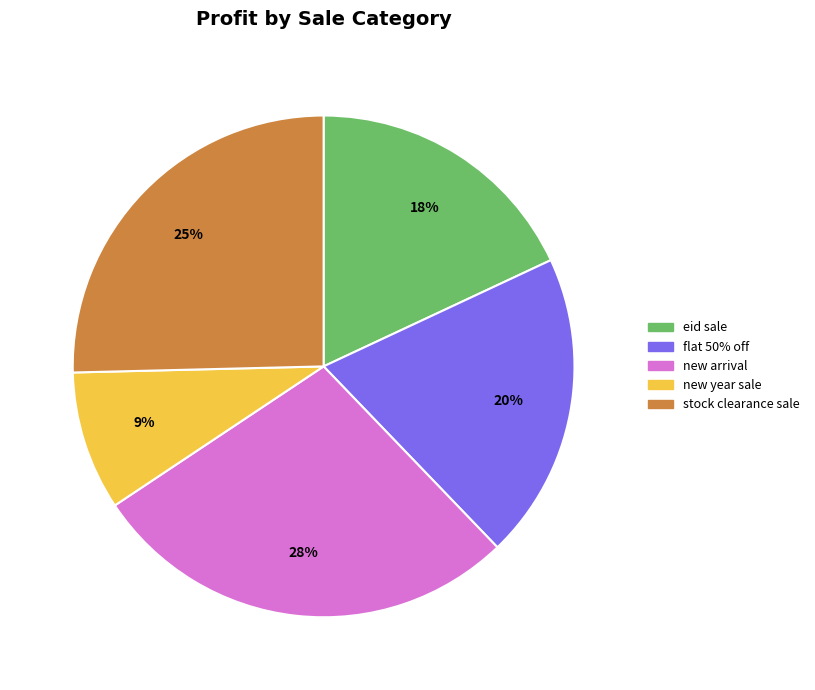

Does new year sale represent more than half of the total?

No